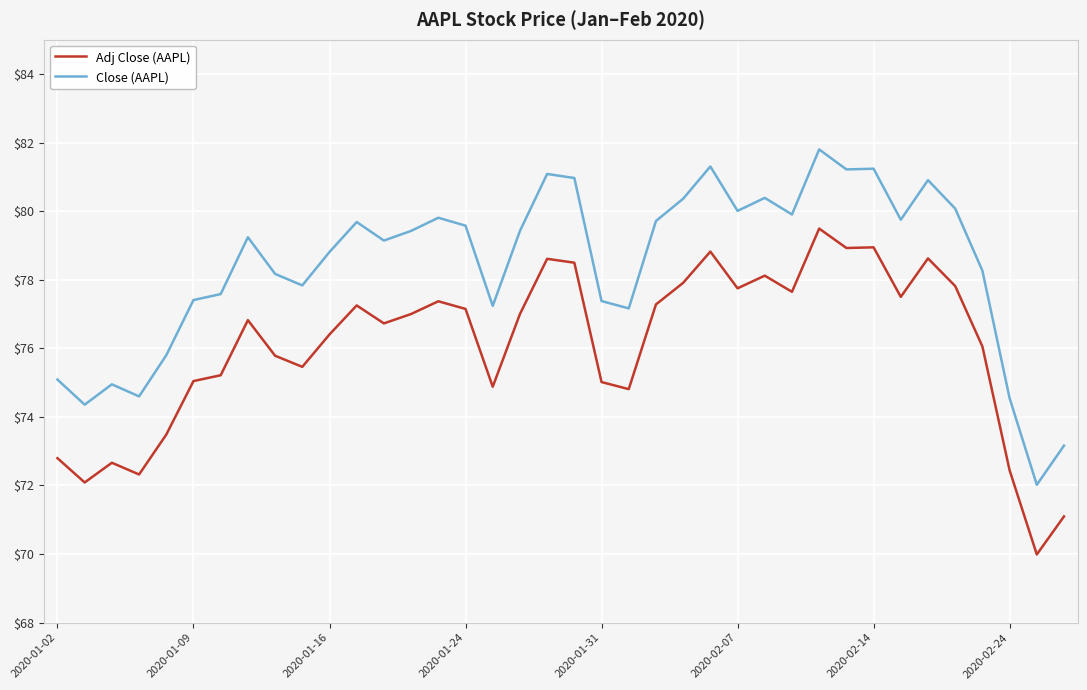

True or false: Close (AAPL) and Adj Close (AAPL) intersect in this chart.

False